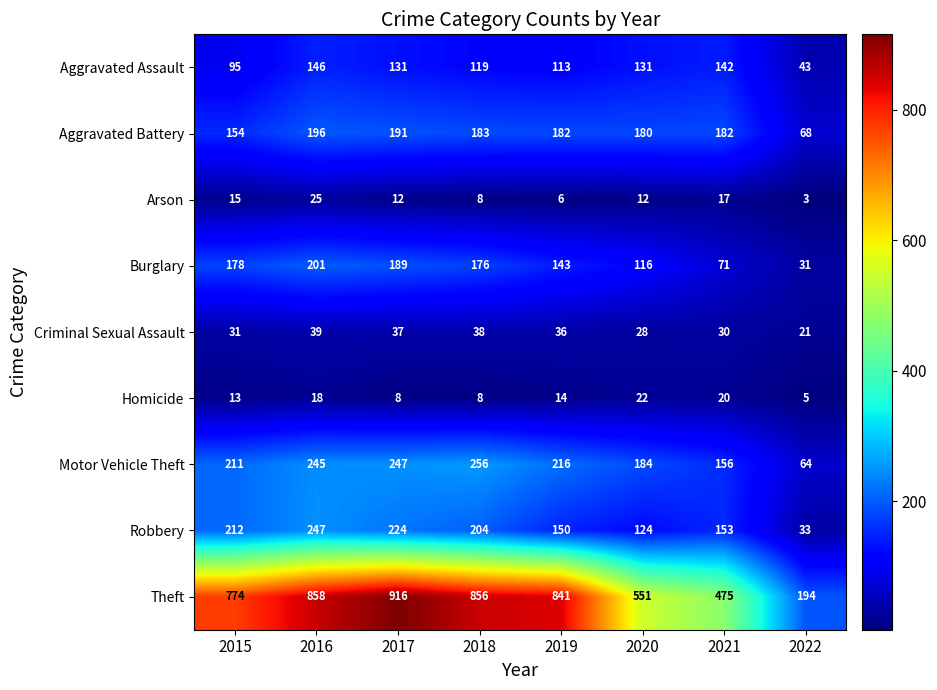

The Motor Vehicle Theft series shows 247 at 2017. True or false?

True